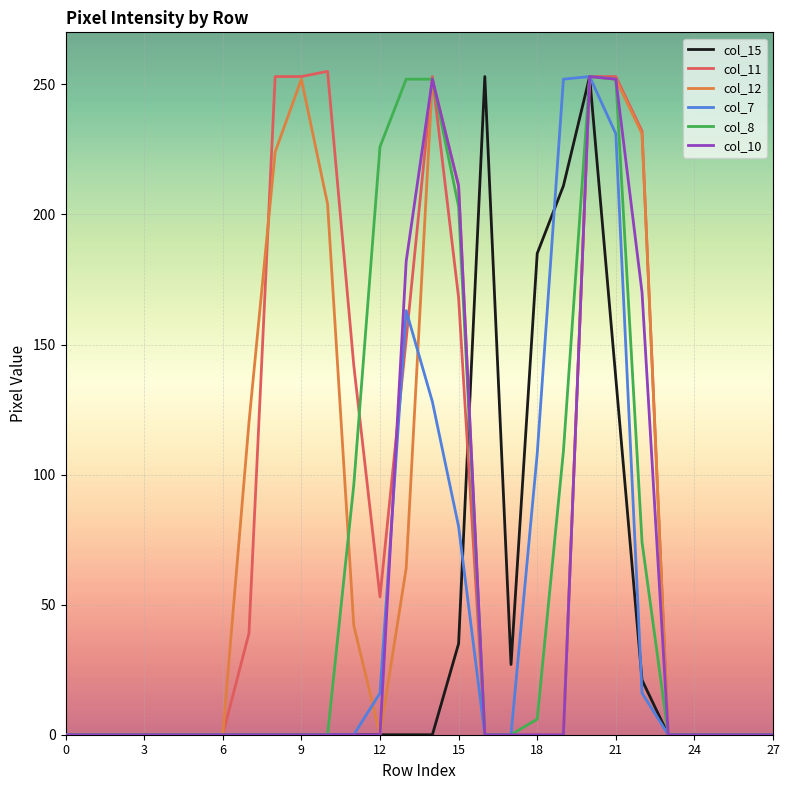

How many times do col_11 and col_12 cross each other?

2